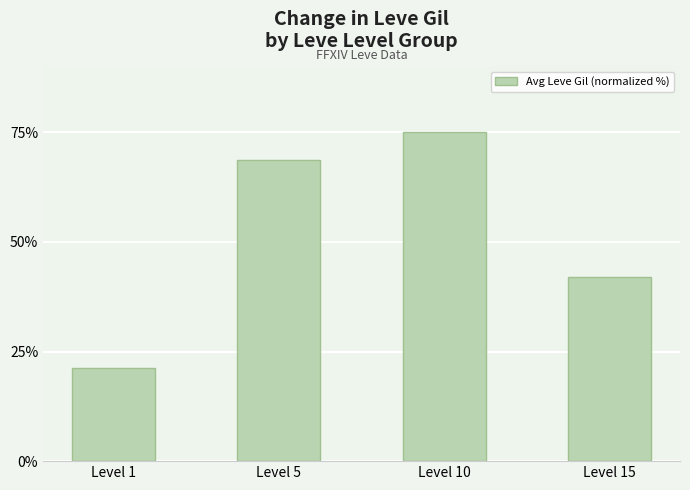

What is the average value?

51.8